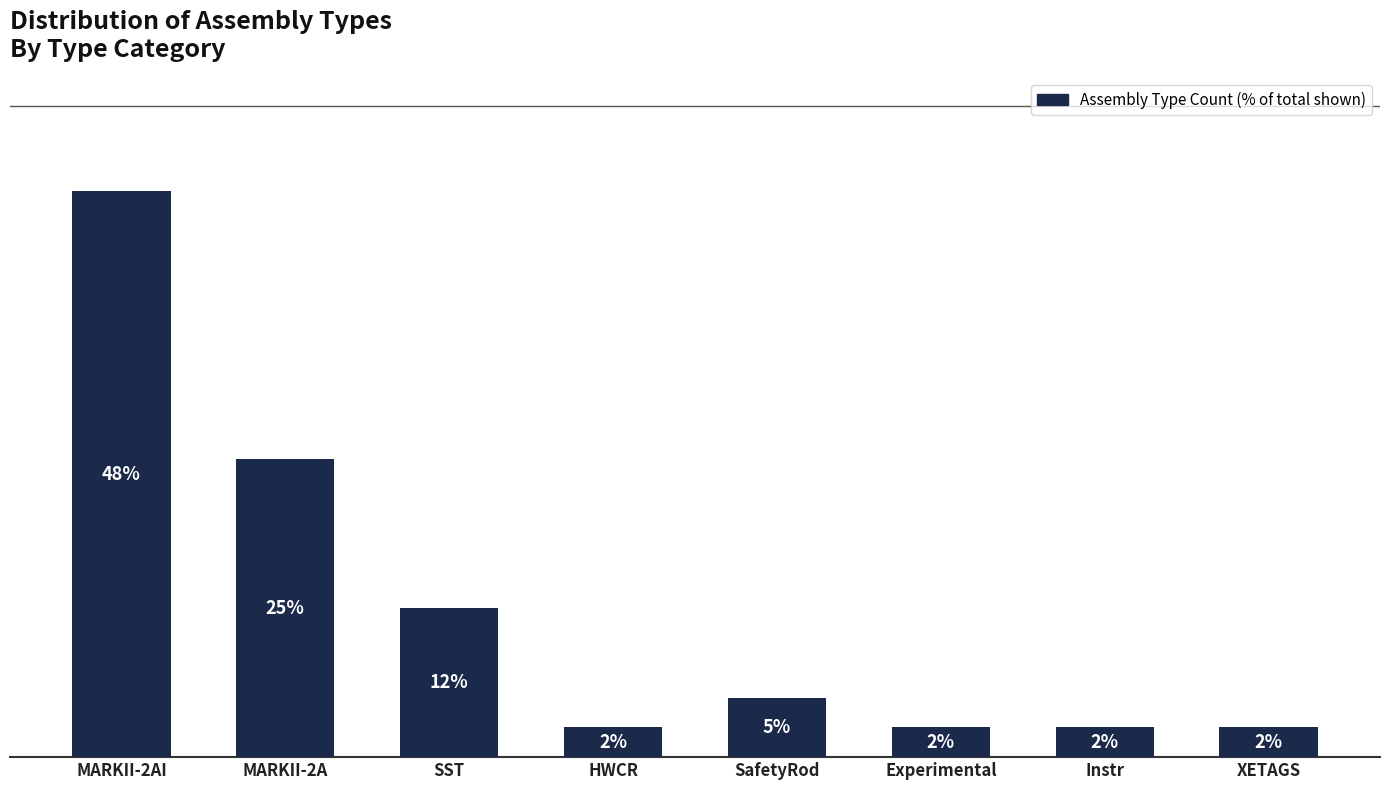

Reading left to right, list all the values displayed in this chart.

47.5	25.0	12.5	2.5	5.0	2.5	2.5	2.5